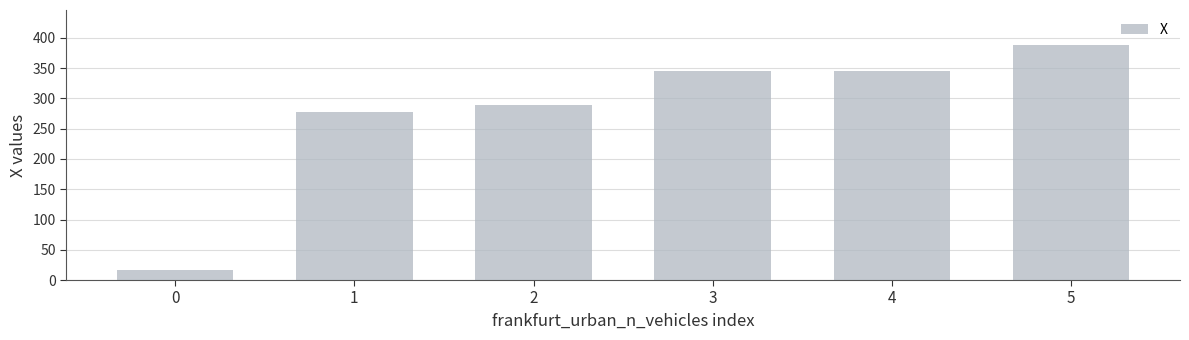

What value does the data have at 2?

289.0